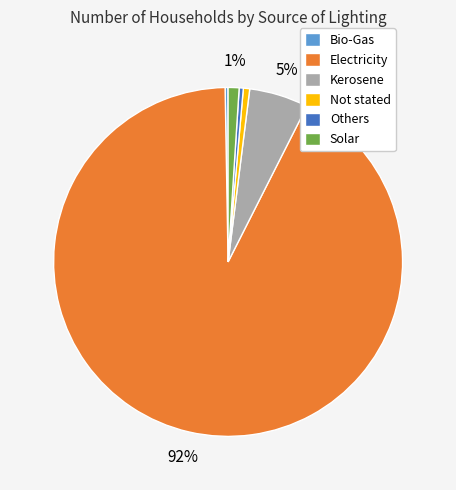

To the nearest percent, what portion does Solar represent?

1%